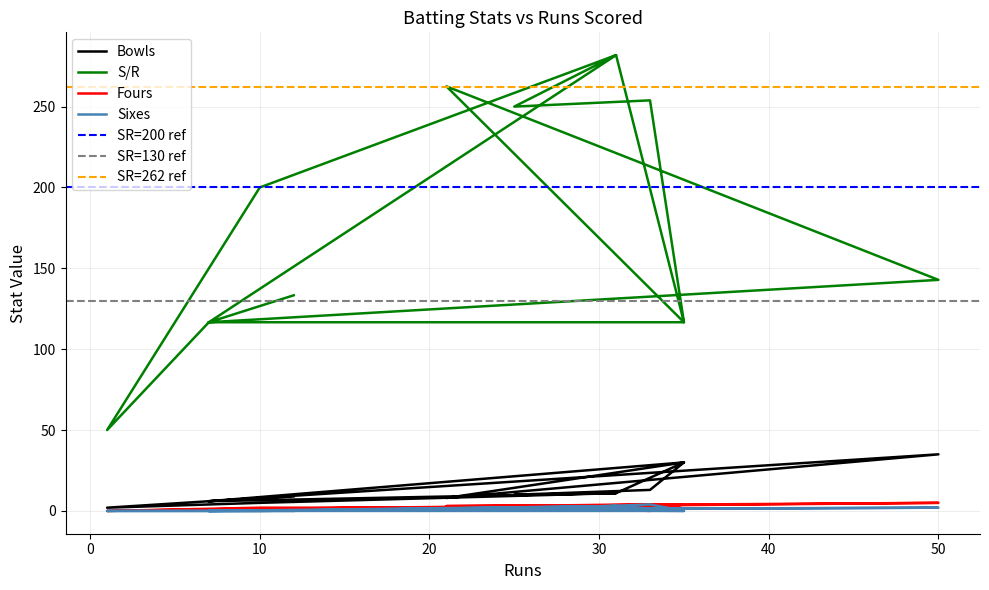

Which category has the lowest value in the Sixes series?

7